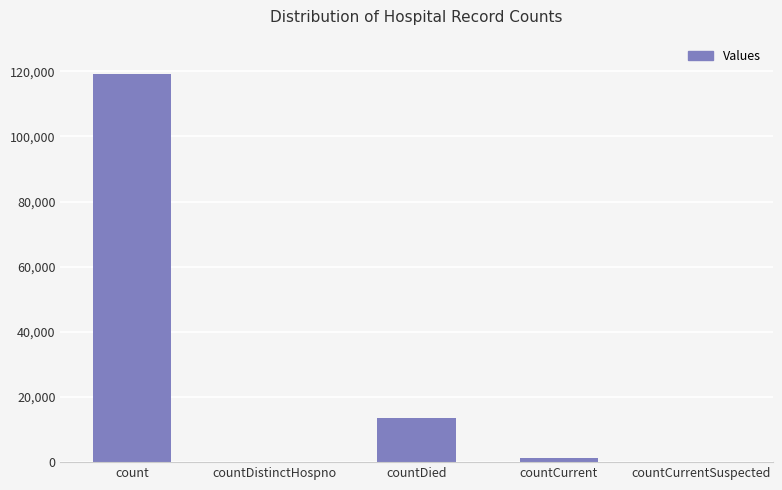

Between countCurrentSuspected and count, which is larger?

count